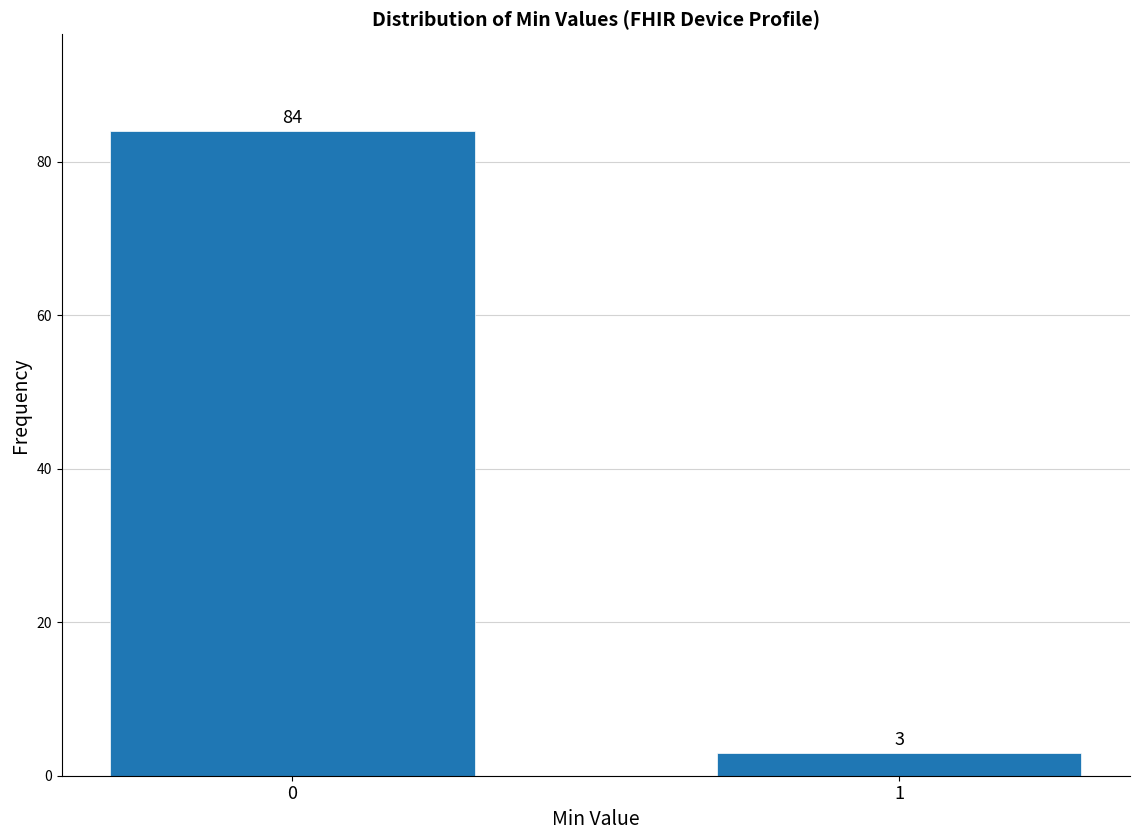

Reading right to left, extract all data points from this chart.

3	84